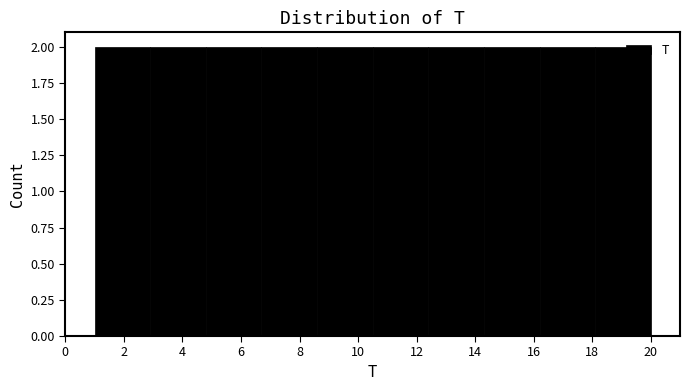

Reading left to right, list every bar in this chart as the range it spans on the x-axis followed by its height. Neither the bar edges nor the heights are printed on the chart, so give them approximately, as read against the axes.

1.0 to 2.9: 2
2.9 to 4.8: 2
4.8 to 6.7: 2
6.7 to 8.6: 2
8.6 to 10.5: 2
10.5 to 12.4: 2
12.4 to 14.3: 2
14.3 to 16.2: 2
16.2 to 18.1: 2
18.1 to 20.0: 2